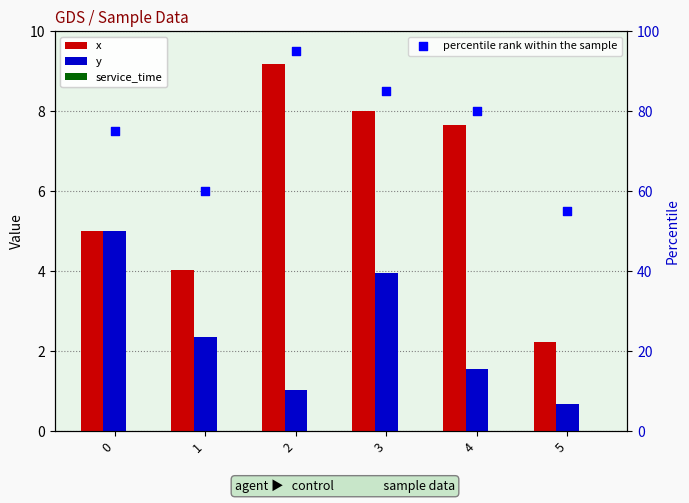

What is the total value across all series at 4?

89.2